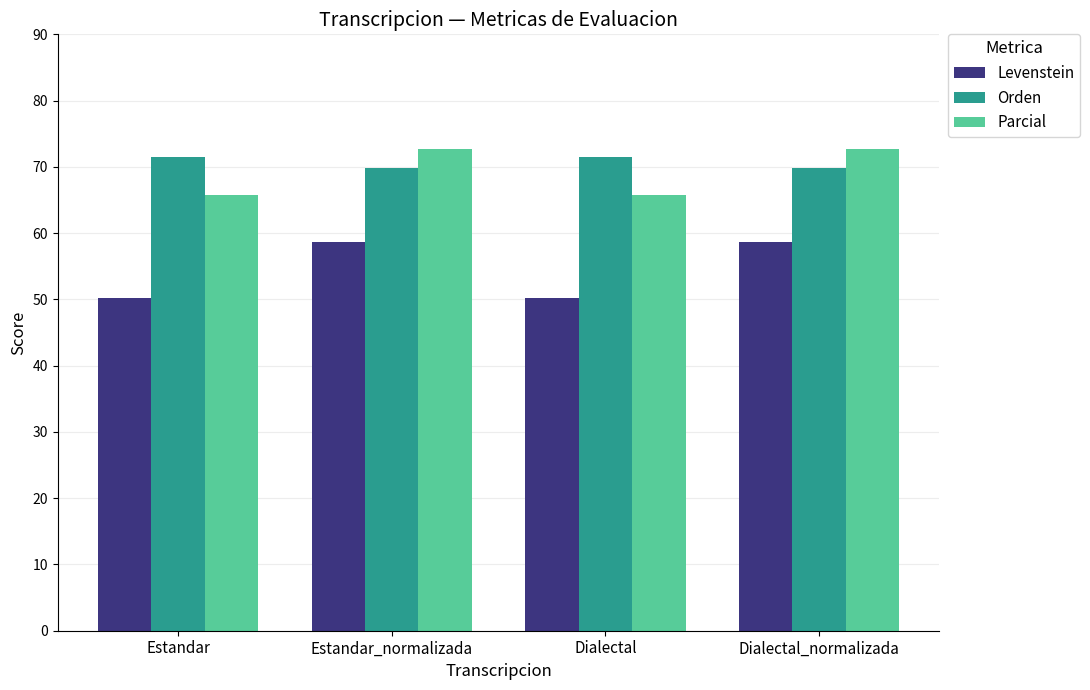

Is the value of Levenstein at Dialectal_normalizada greater than the value of Orden at Estandar?

No